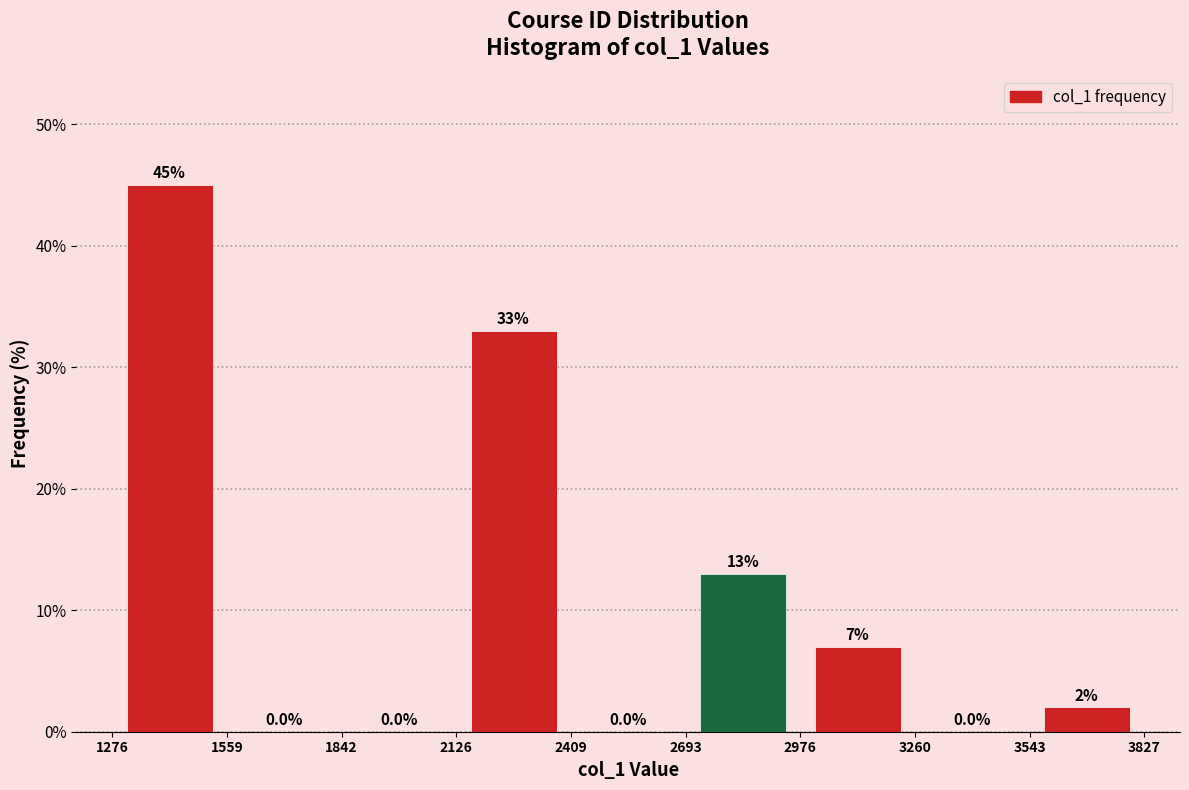

What is the height of the bar covering 3543 to 3827 on the x-axis?

2.0